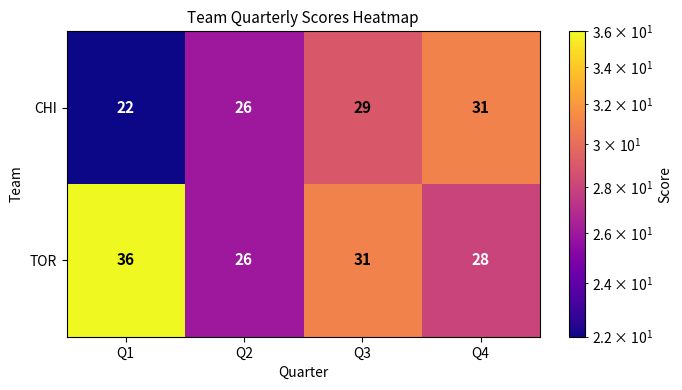

What is the spread (max minus min) of values at Q1?

14